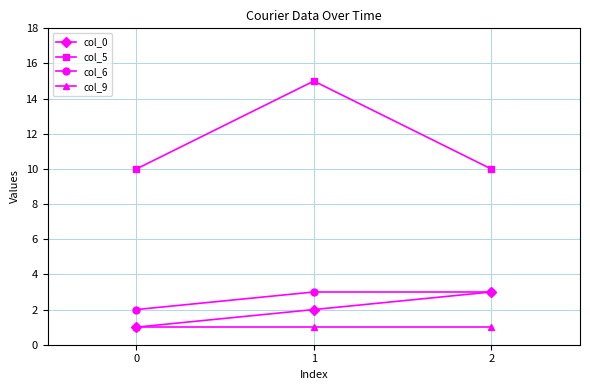

What is the highest value of the col_9 series?

1